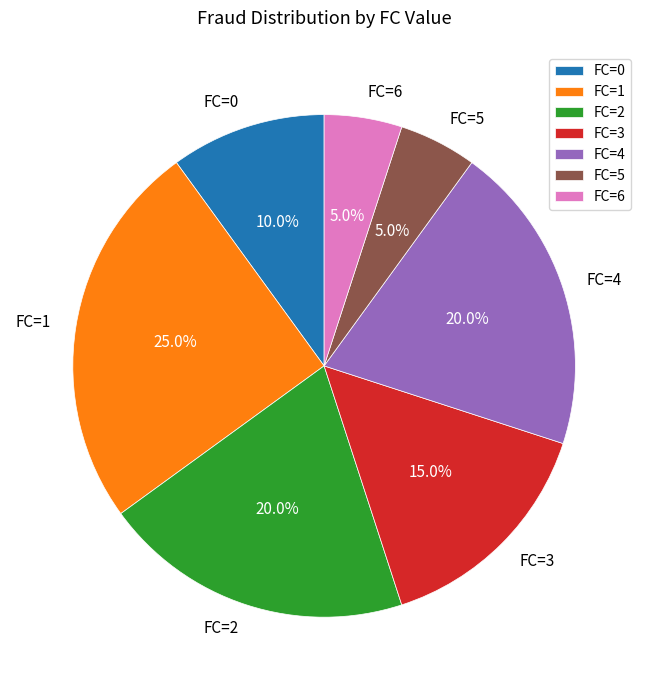

Combined, what portion of the pie is FC=6 and FC=1?

30.0%